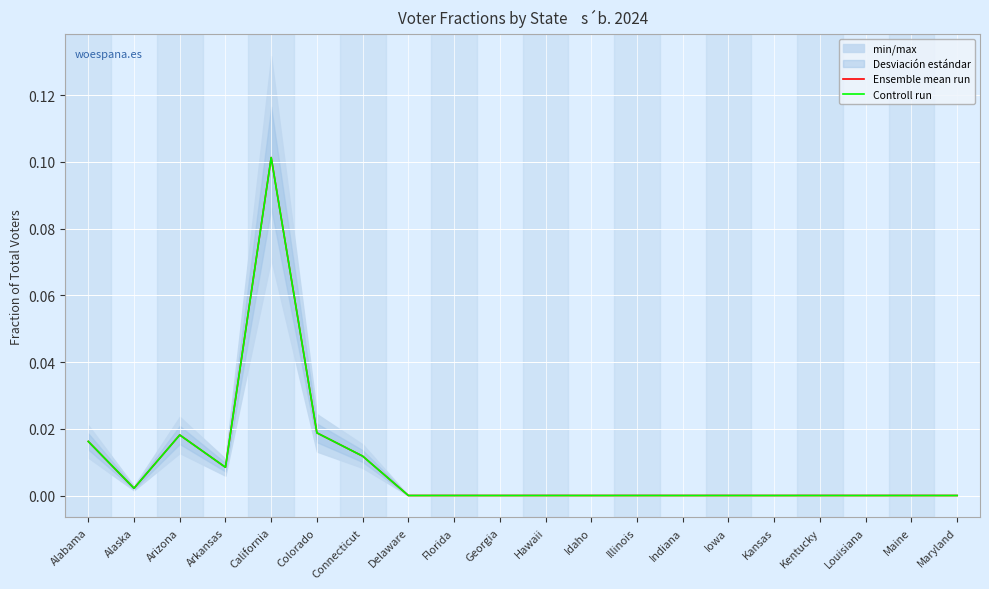

What position from the right is Connecticut?

14